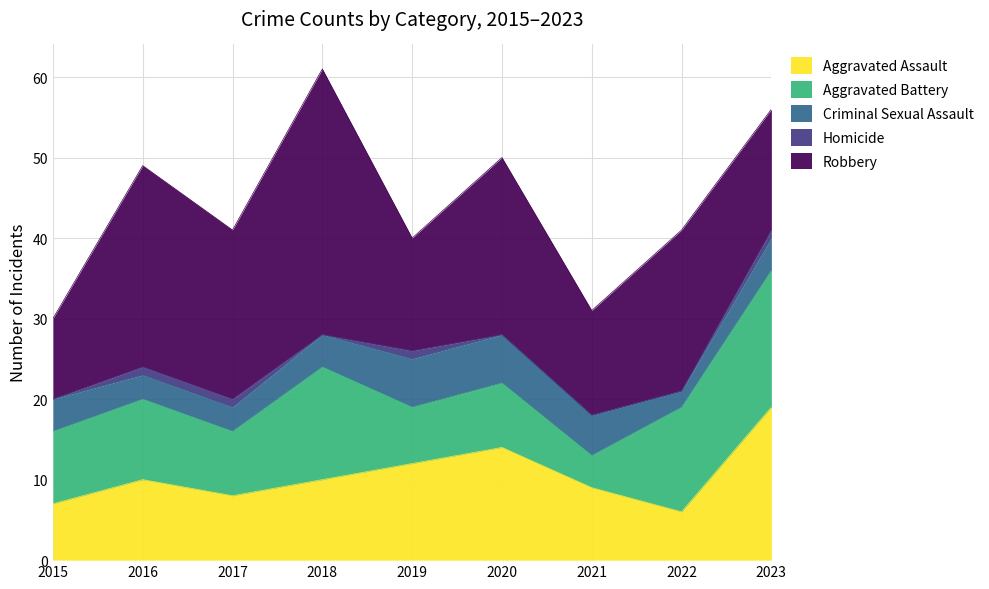

Rank the categories by Aggravated Battery value from highest to lowest.

2023, 2018, 2022, 2016, 2015, 2017, 2020, 2019, 2021